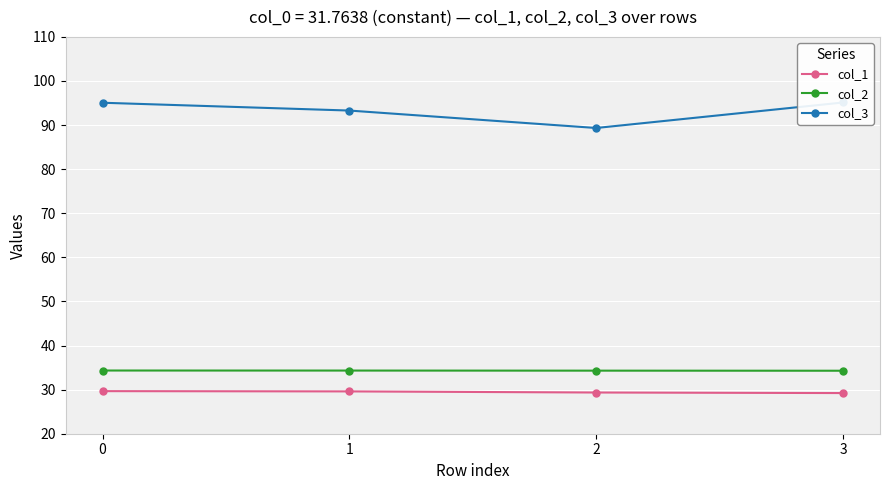

True or false: col_1 and col_2 intersect in this chart.

False